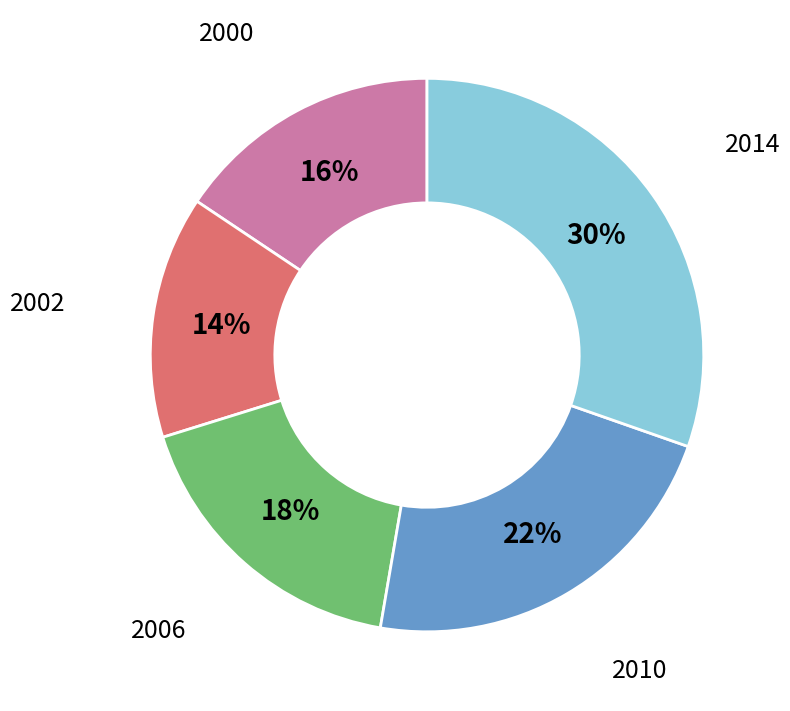

Is the sum of 2014 and 2010 greater than half?

Yes